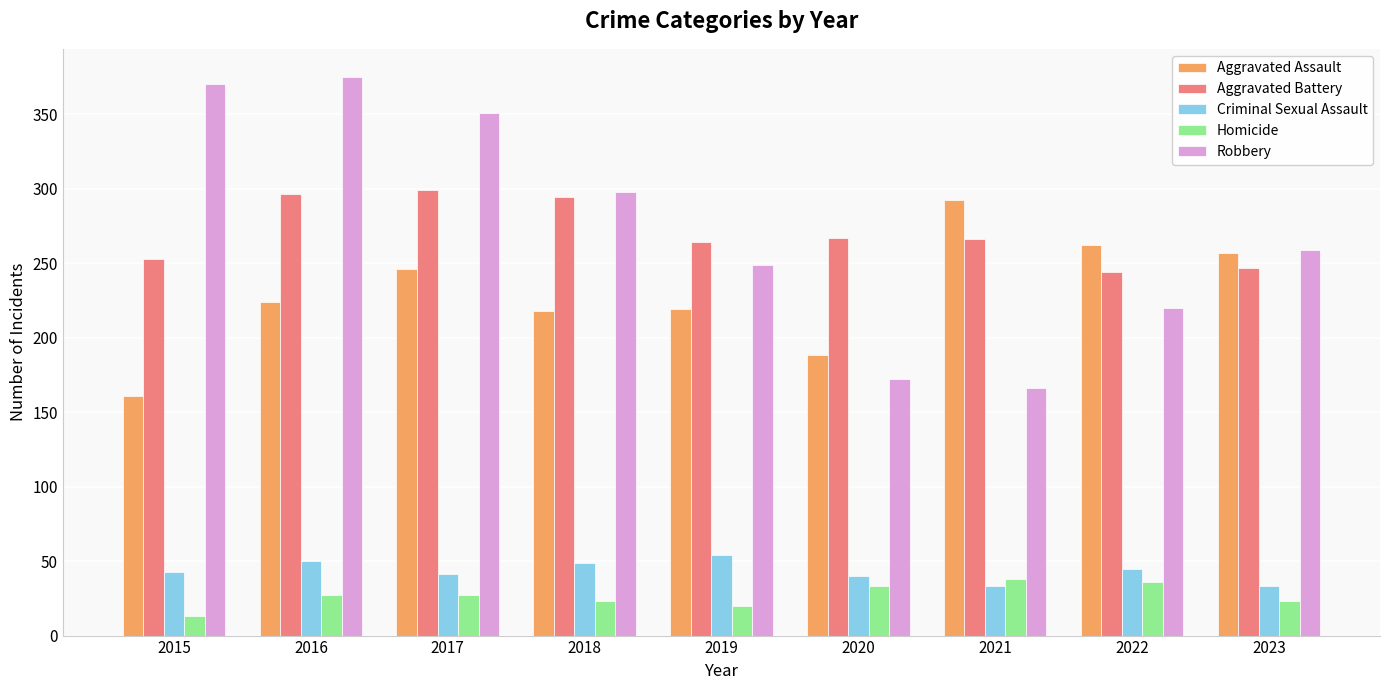

The value of Criminal Sexual Assault at 2021 is 57. True or false?

False